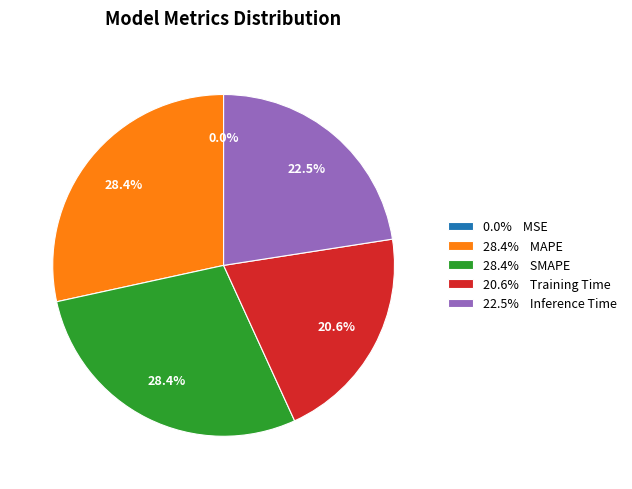

Combined, what portion of the pie is 28.4% SMAPE and 20.6% Training Time?

49.0%